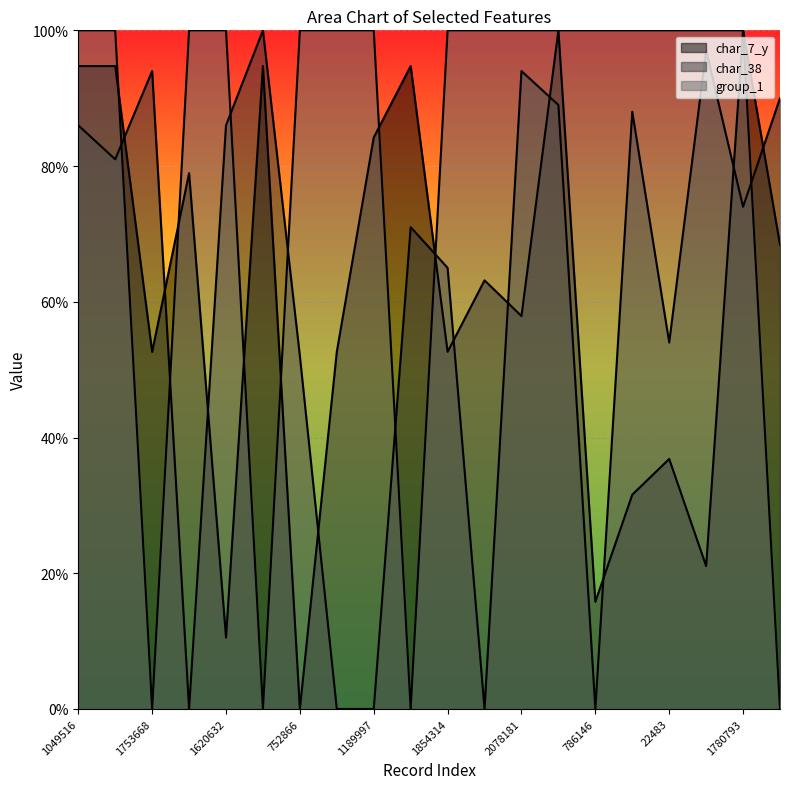

Read the group_1 (line) value at 15.

100.0